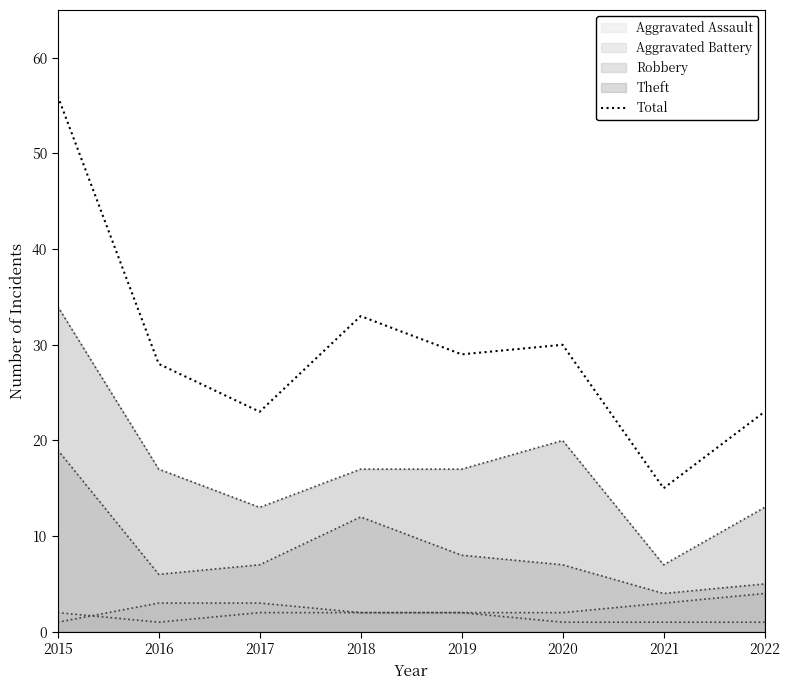

How many lines are shown in the chart?

5